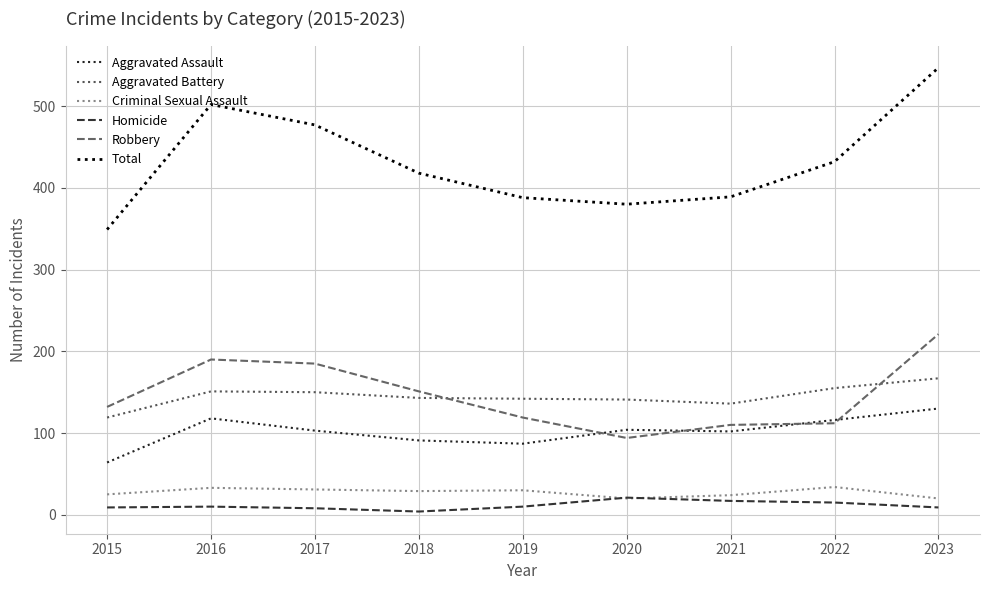

What are all the series names shown in the legend?

Aggravated Assault, Aggravated Battery, Criminal Sexual Assault, Homicide, Robbery, Total